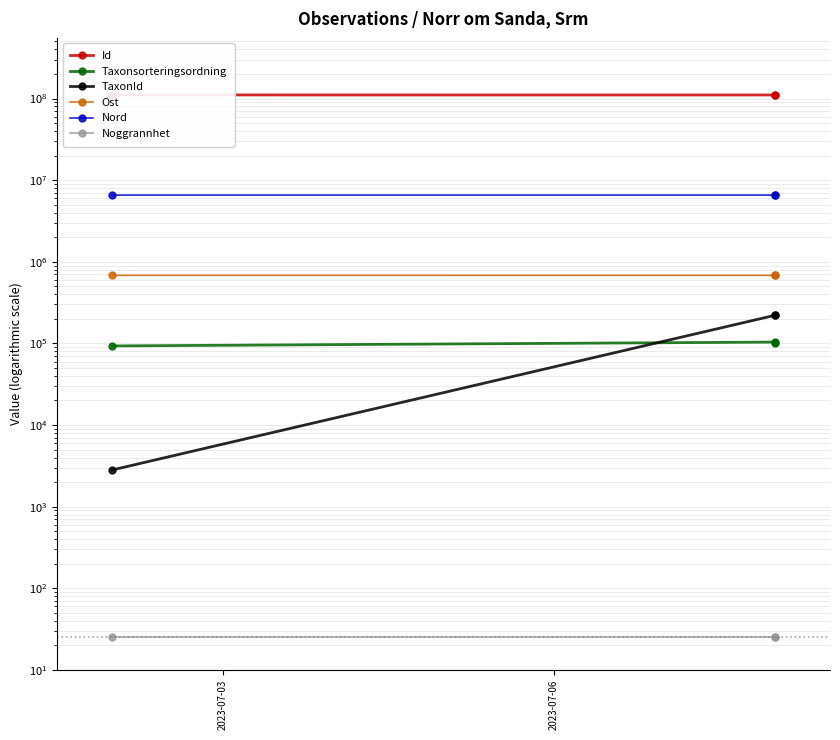

What is the maximum value shown in the chart?

110718882.0